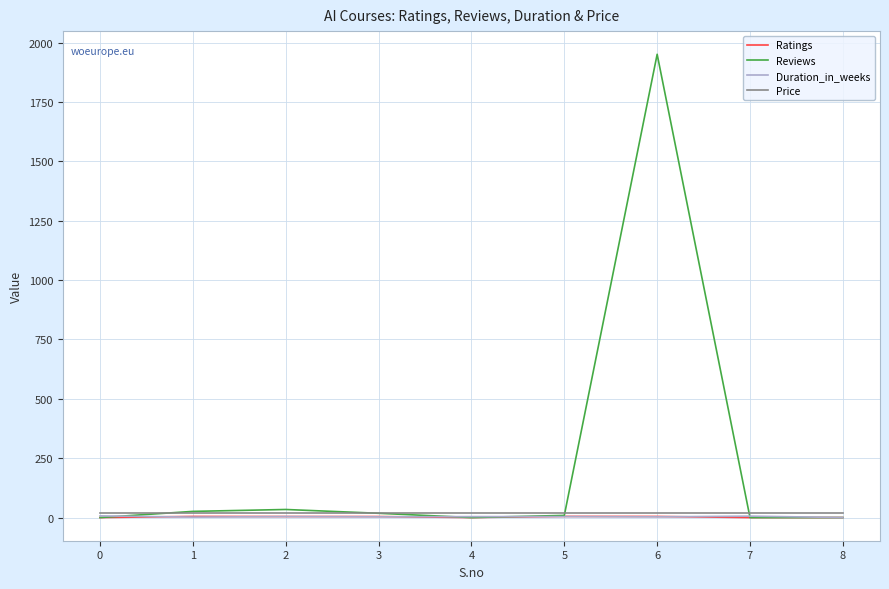

Which series has the widest spread of values?

Reviews